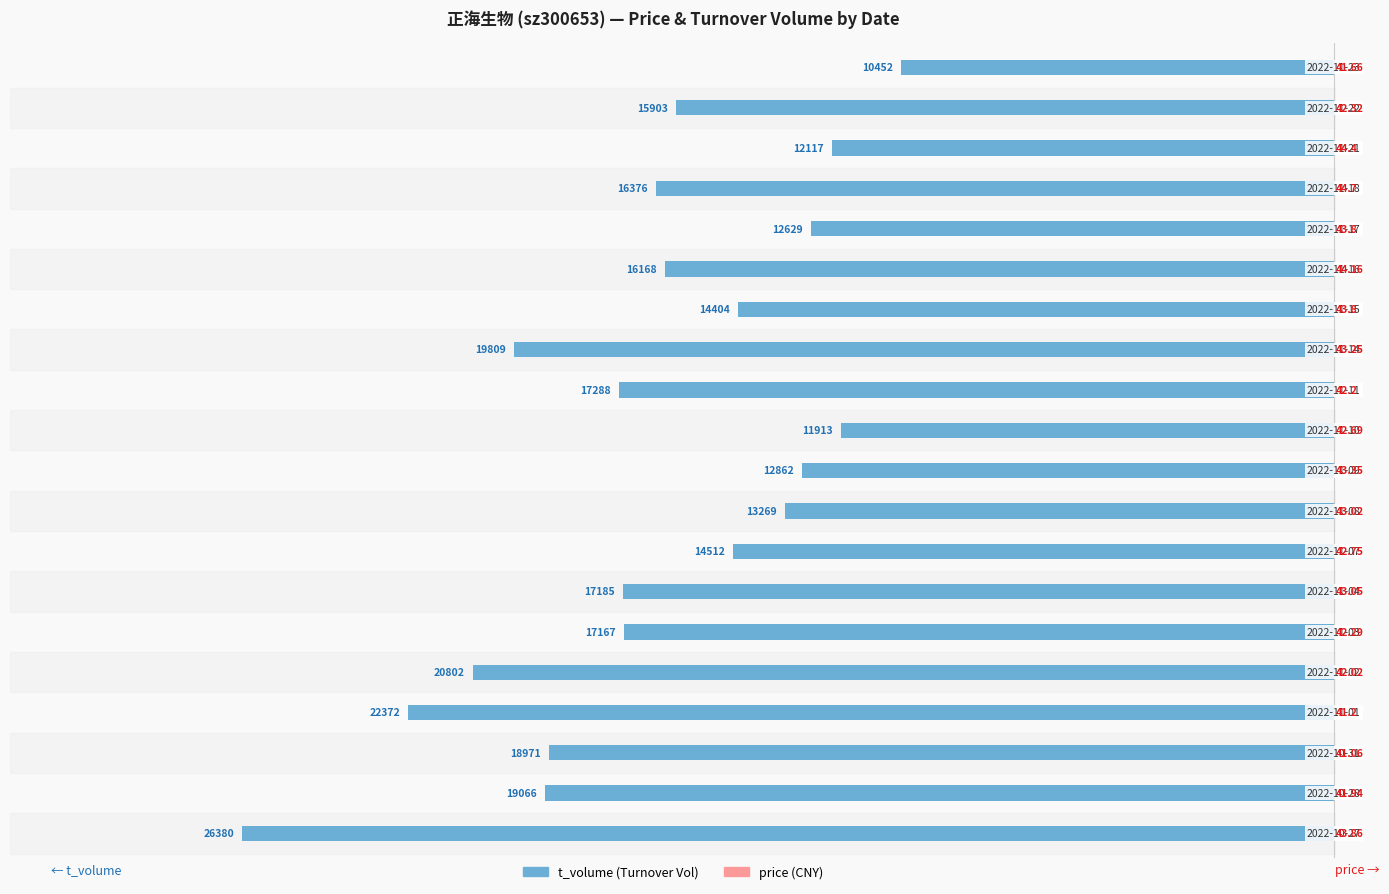

At how many categories does at least one series exceed -14817?

20